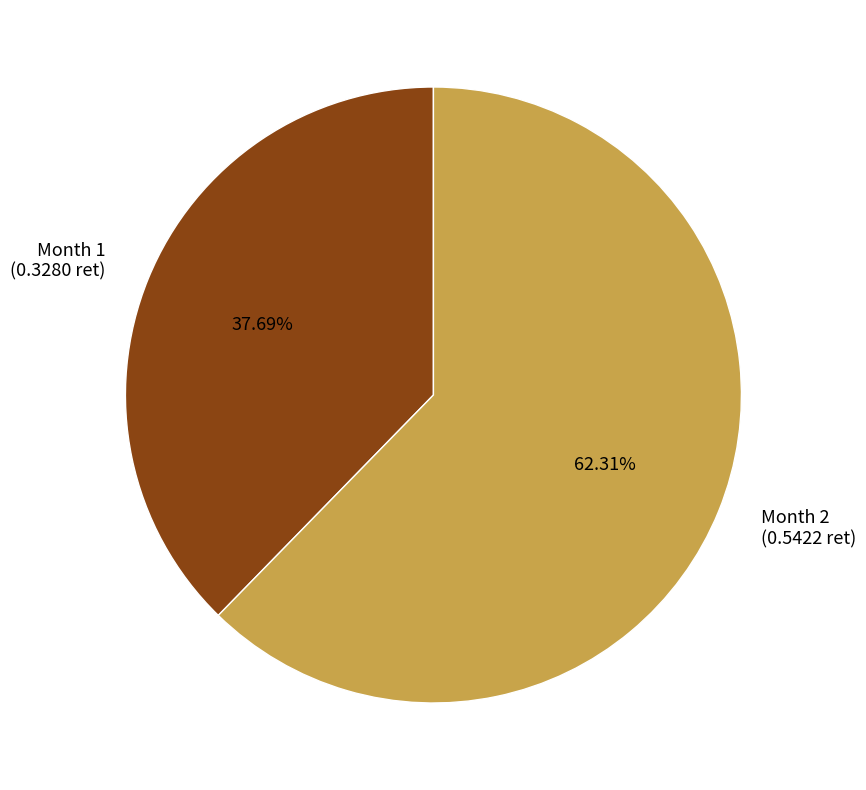

Do Month 1 (0.3280 ret) and Month 2 (0.5422 ret) together represent more than half of the pie?

Yes